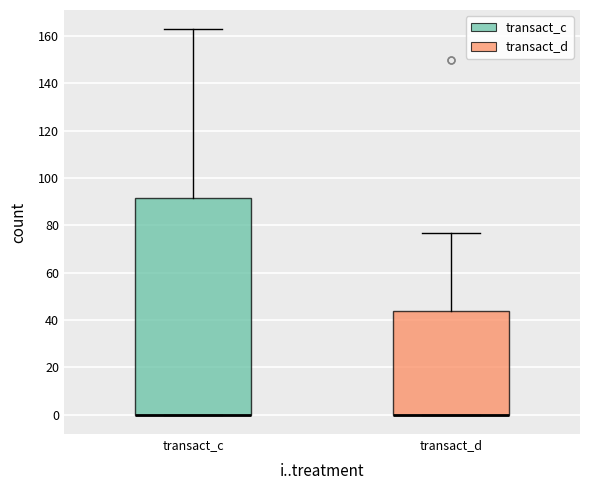

Reading left to right, transcribe this box plot: for each box, give where its median line is, the range the box spans, and where its two whiskers end, as read against the y-axis. The values are not printed on the chart, so give them approximately, as read against the axis.

transact_c: median 0 (drawn on the box's lower edge), box 0 to 92, whiskers 0 to 162
transact_d: median 0 (drawn on the box's lower edge), box 0 to 44, whiskers 0 to 76